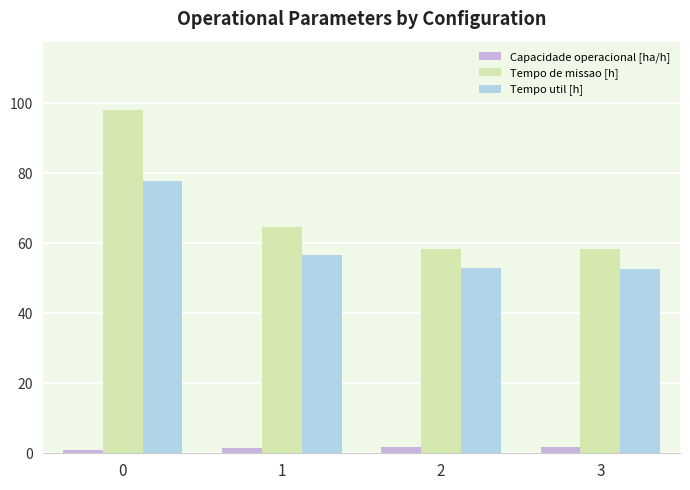

Which series has the largest range (max minus min)?

Tempo de missao [h]